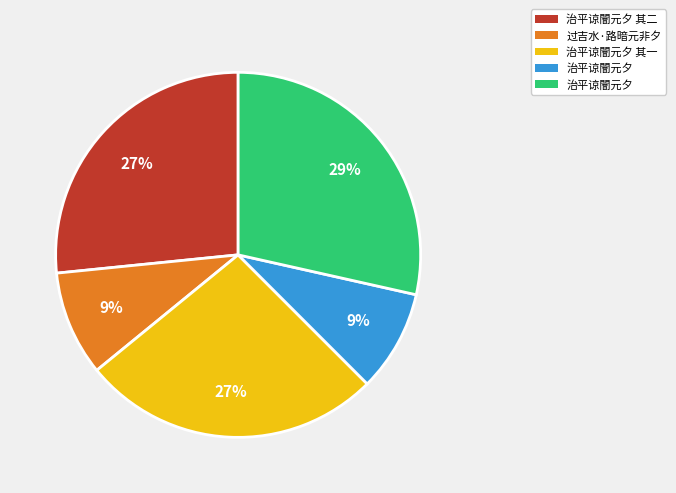

To the nearest percent, what is the average slice percentage?

20%